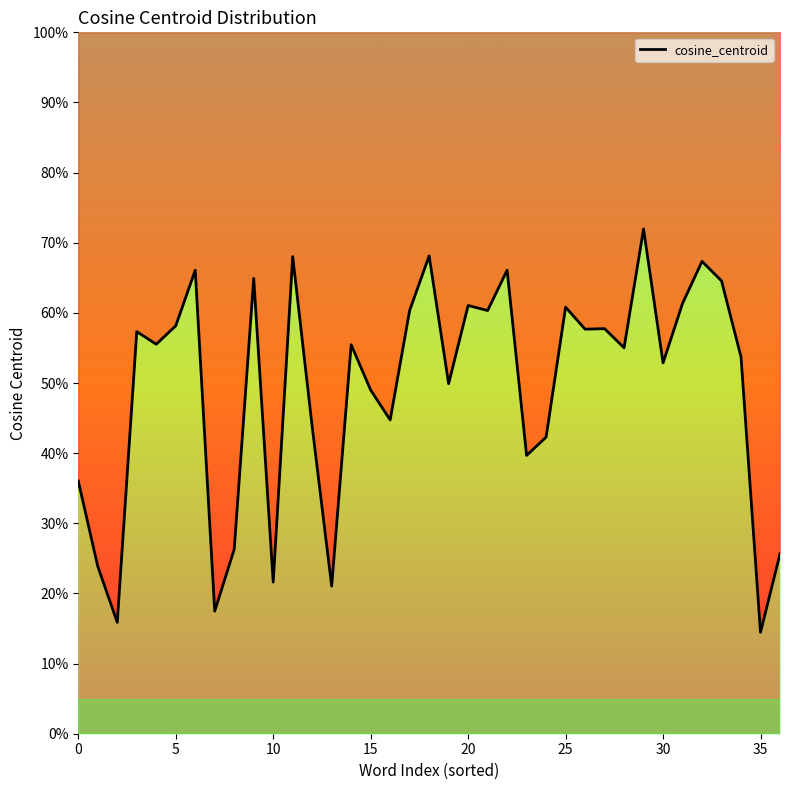

What is the change in value from 17 to 36?

-0.3